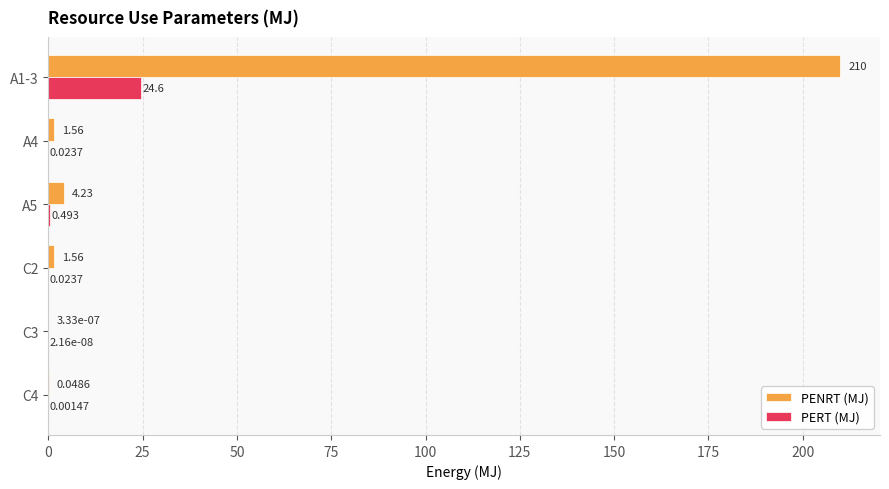

Between A5 and C2, which series saw the biggest shift?

PENRT (MJ)